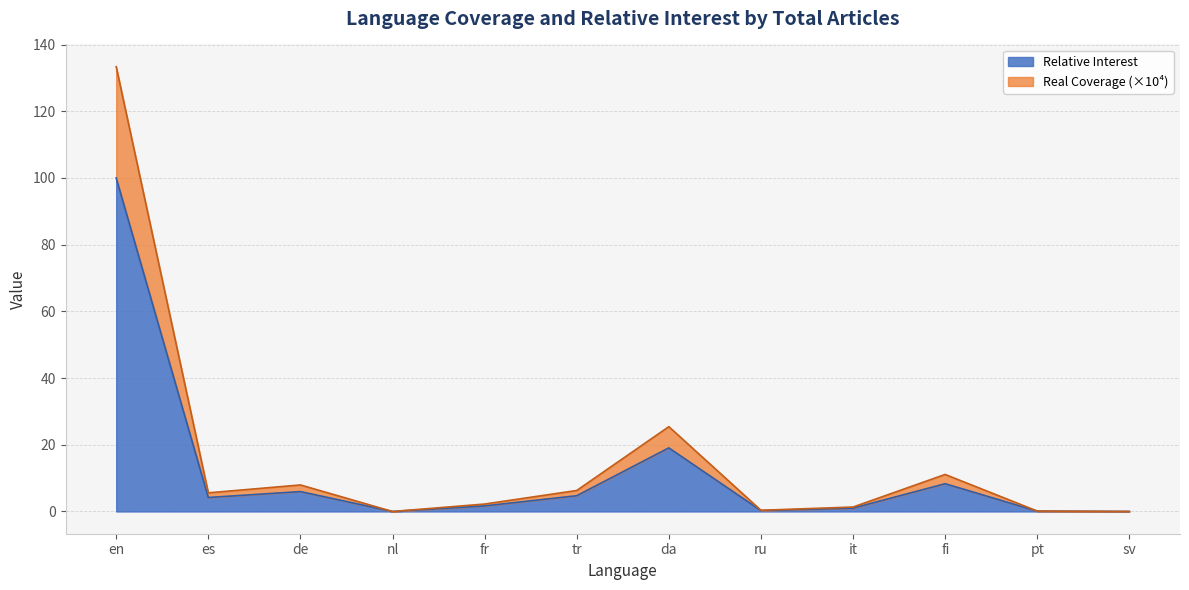

True or false: Relative Interest and Real Coverage intersect in this chart.

False